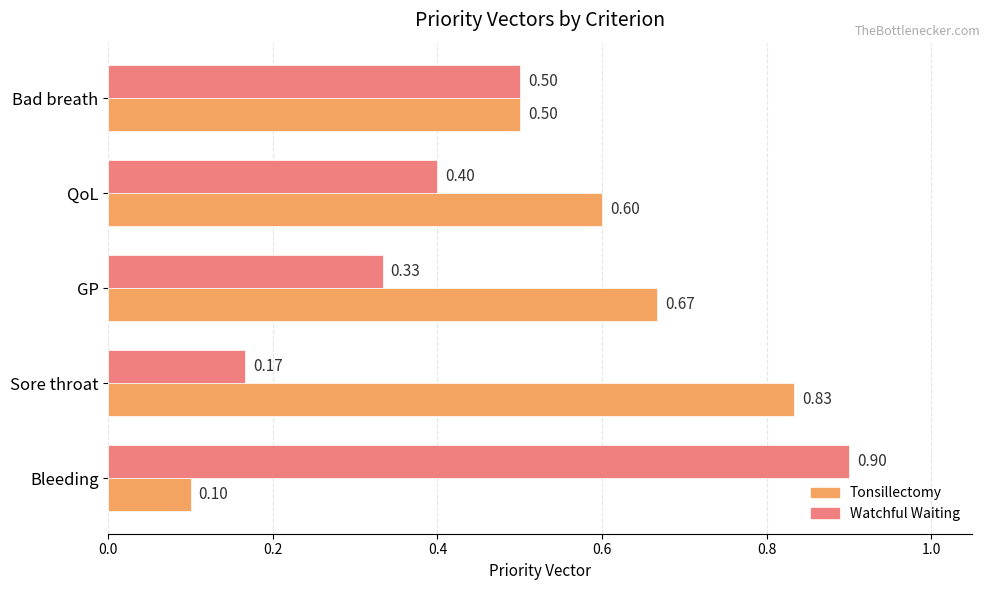

How many data points does each series have?

5